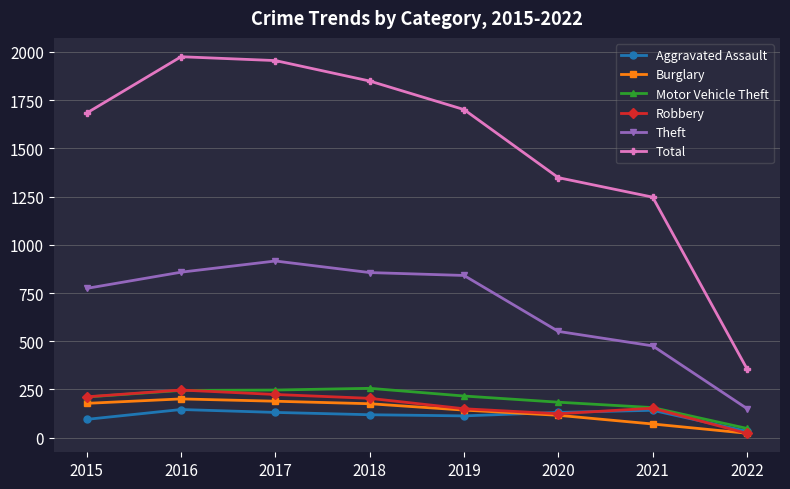

Where is Total nearest to the value 1166?

2021